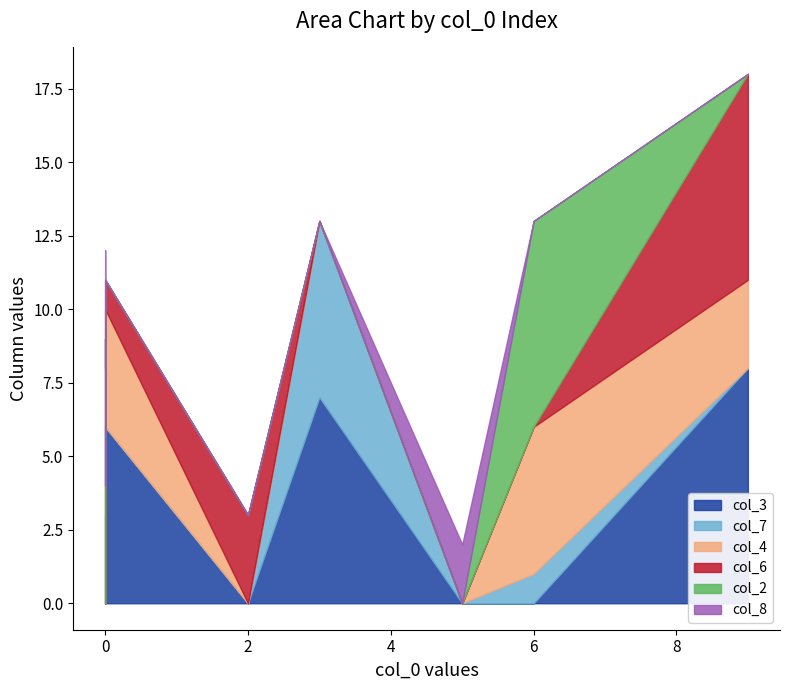

How many lines are shown in the chart?

6